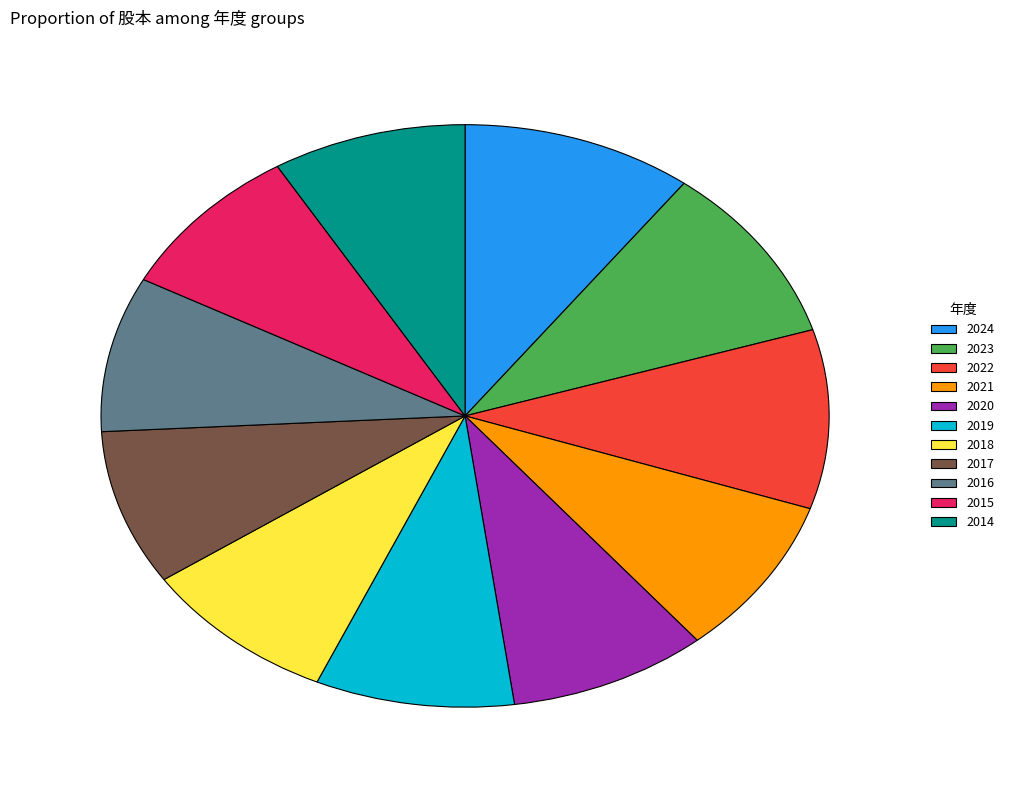

True or false: 2015 accounts for 9% of the total.

True